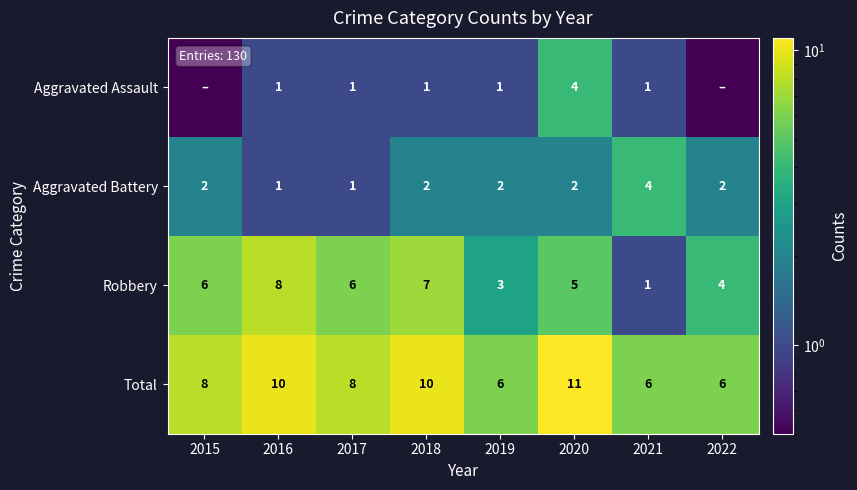

At which category is the sum across all series the highest?

2020